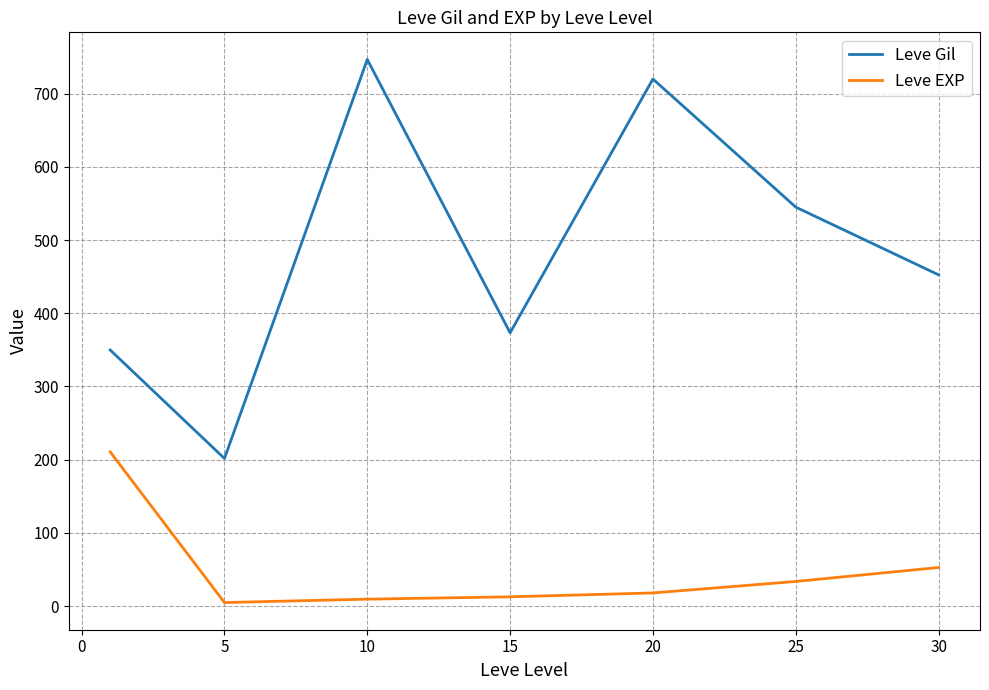

What is the difference between the maximum and second lowest values in the Leve Gil series?

396.8